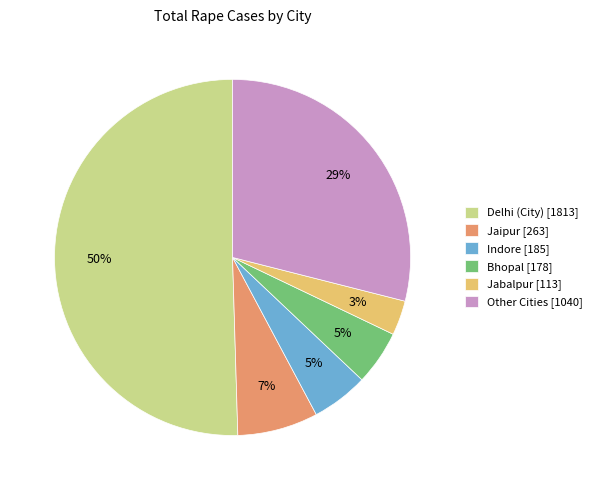

Do Bhopal and Jaipur together represent more than half of the pie?

No